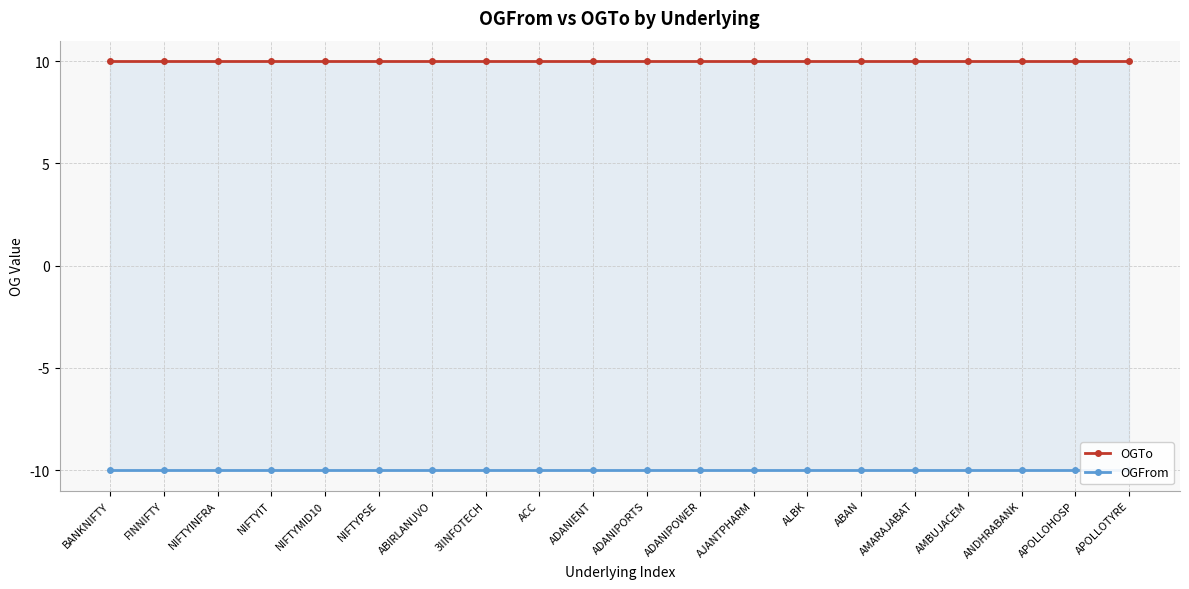

What is the difference between the highest and lowest values at APOLLOHOSP?

20